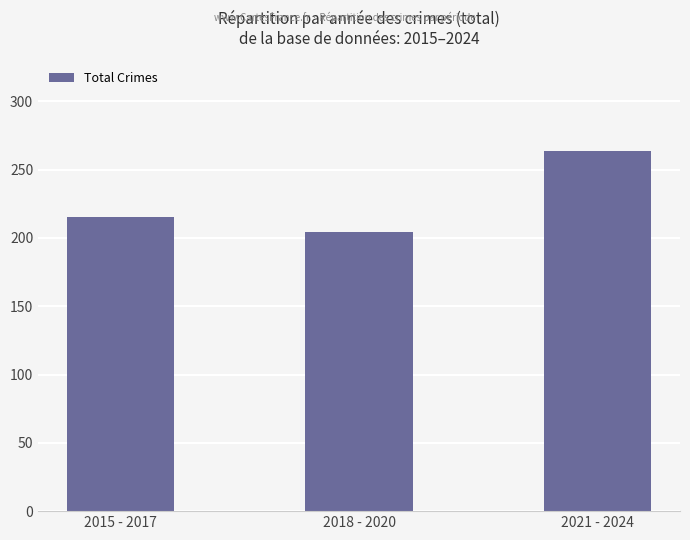

Read the value at 2015 - 2017.

215